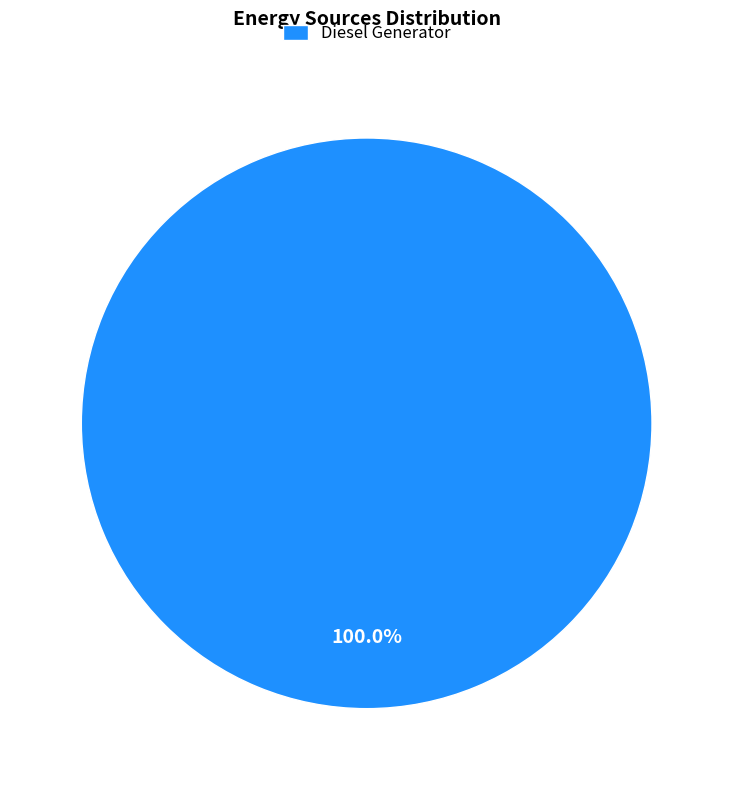

Rank the categories by value from highest to lowest.

Diesel Generator